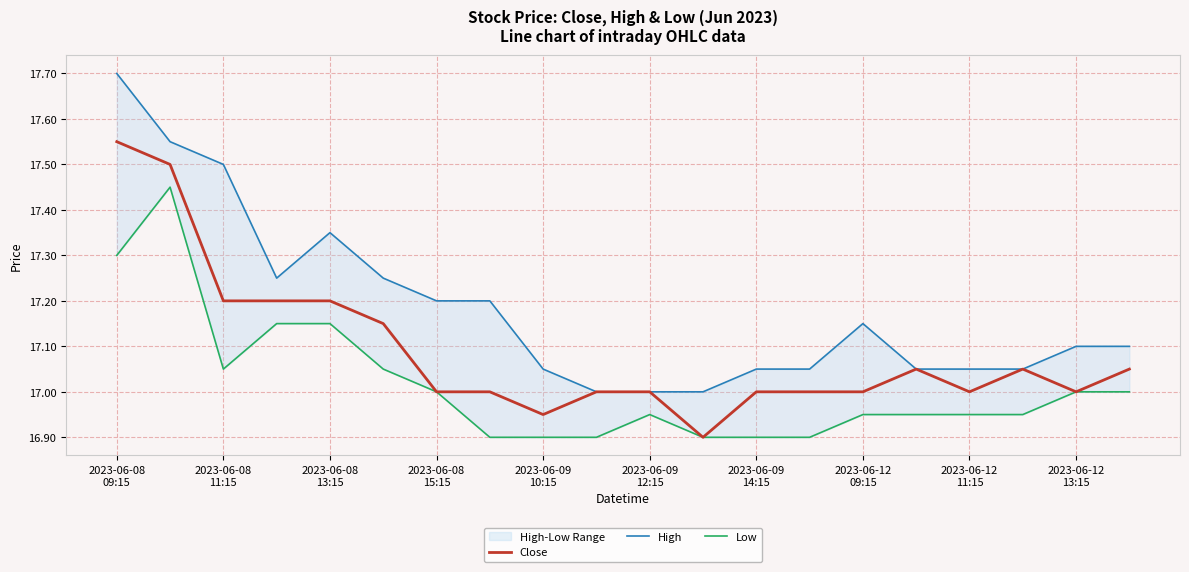

Is this an area chart (filled region under the line)?

No